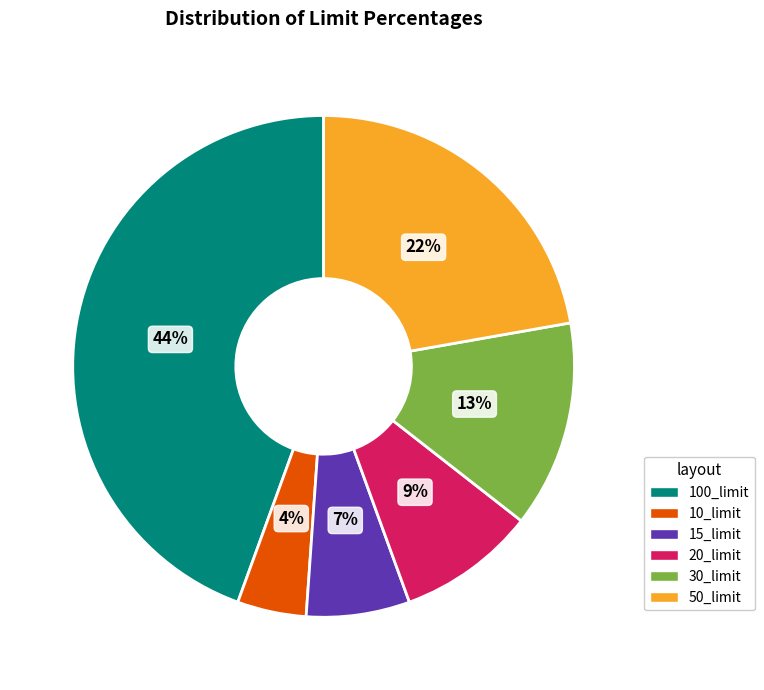

Is there a majority slice in this chart?

No